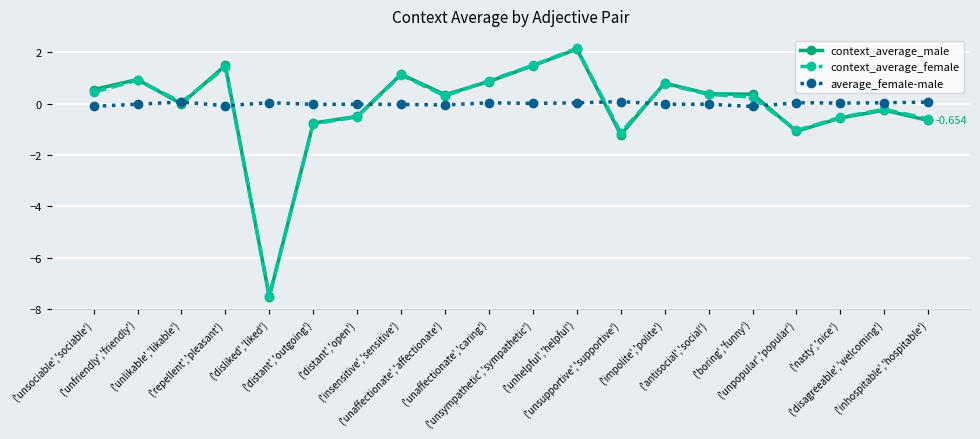

What value does the context_average_female series have at ('boring','funny')?

0.3